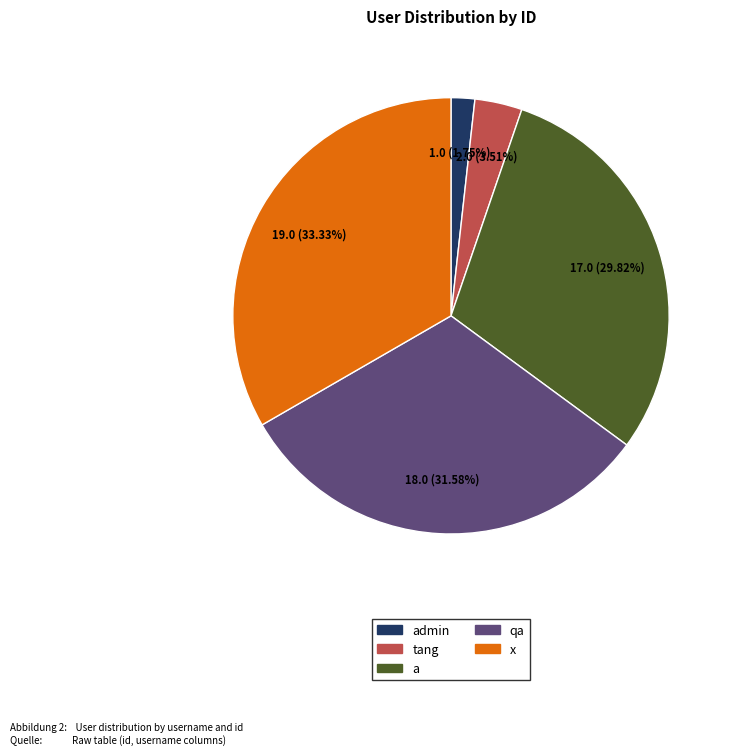

Is there a majority slice in this chart?

No